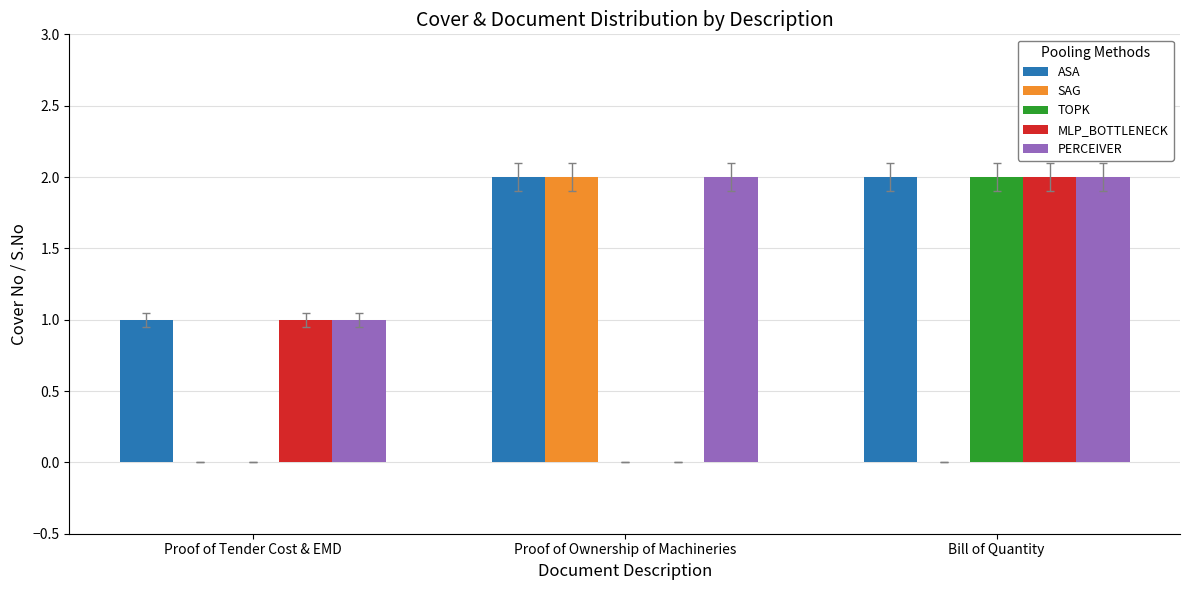

What is the total value across all series at Proof of Ownership of Machineries?

6